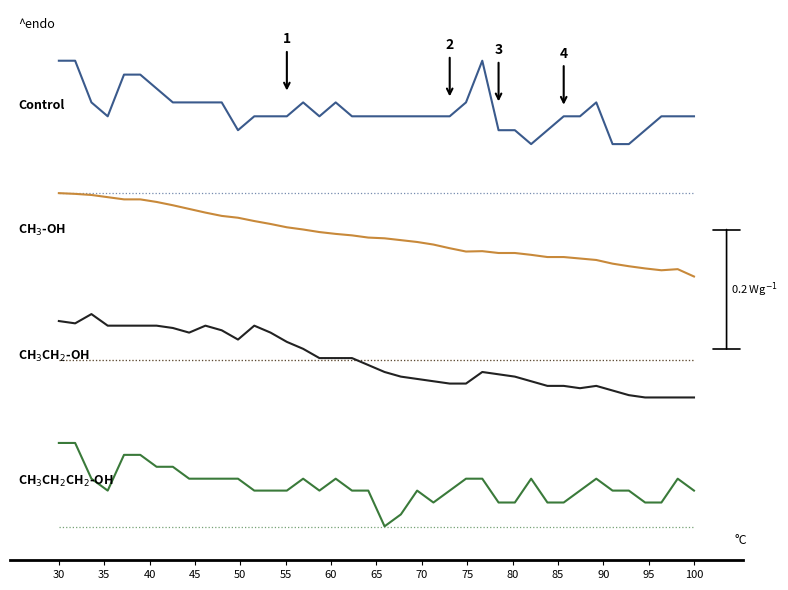

What is the label of the 39th point from the right?

35